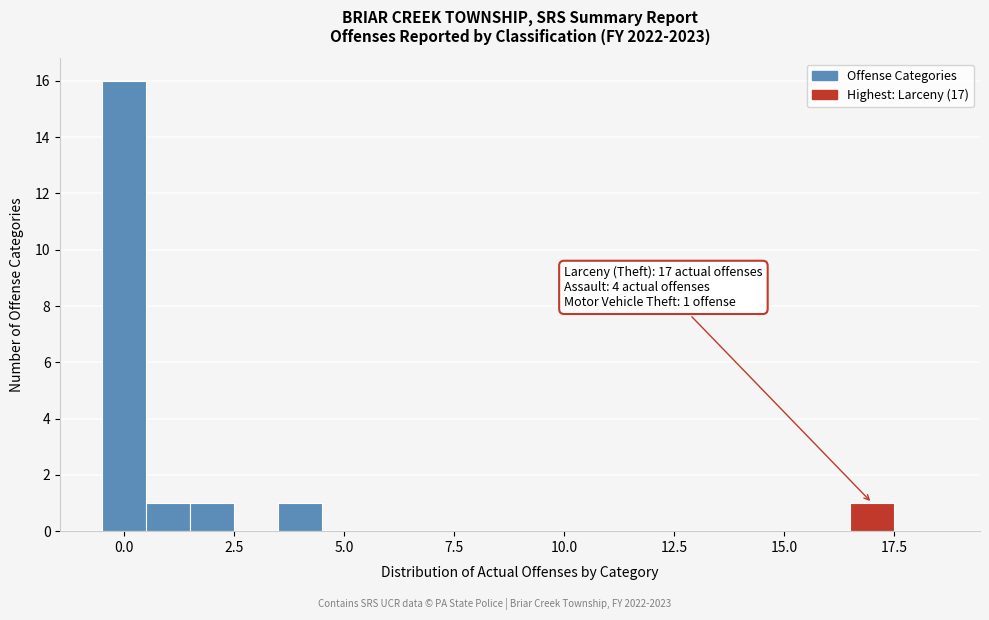

Read against the x-axis, roughly where is the centre of the tallest bar?

0.0